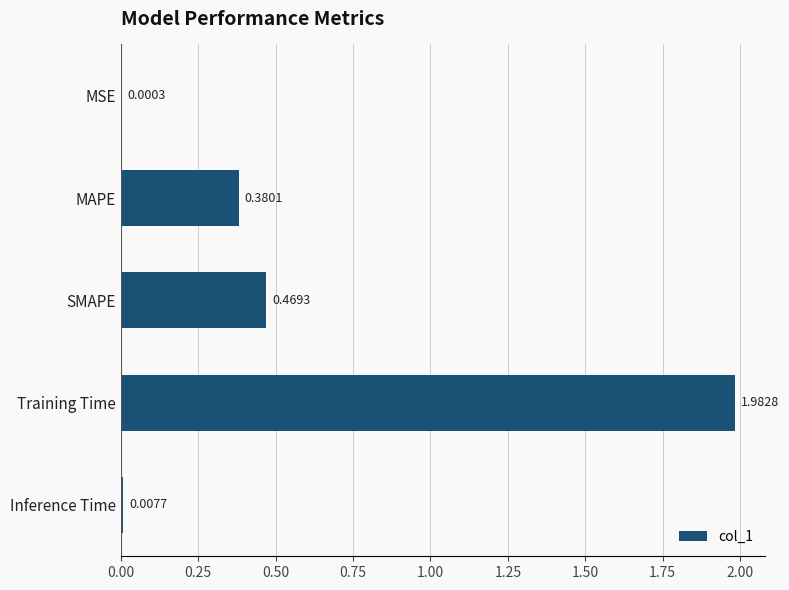

Where is the data nearest to the value 0?

MSE